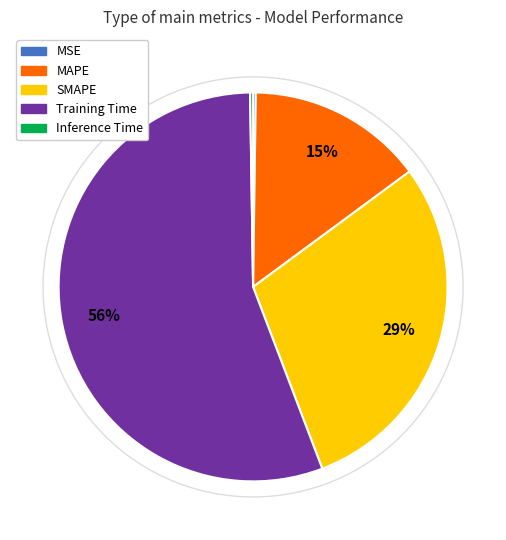

Is it true that Training Time is 56% of the pie?

True